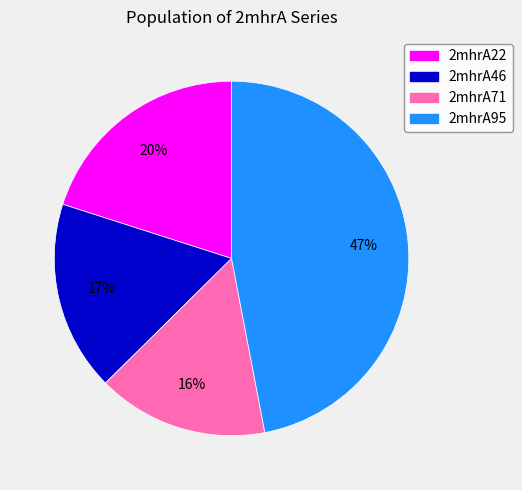

Count the number of slices in the pie.

4